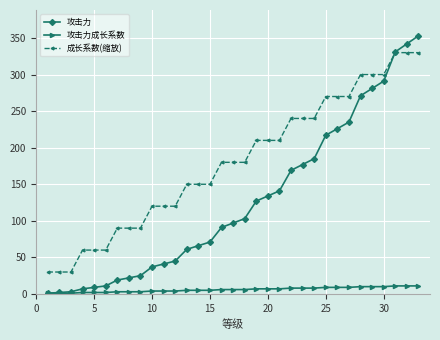

How many data points in 攻击力 are less than 97?

16